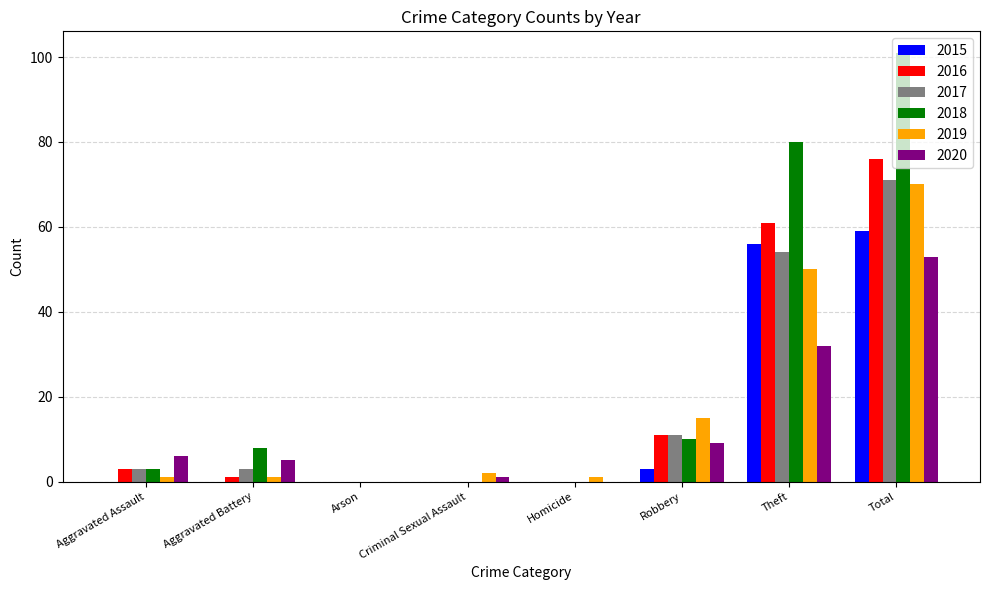

How many groups of bars are there?

8